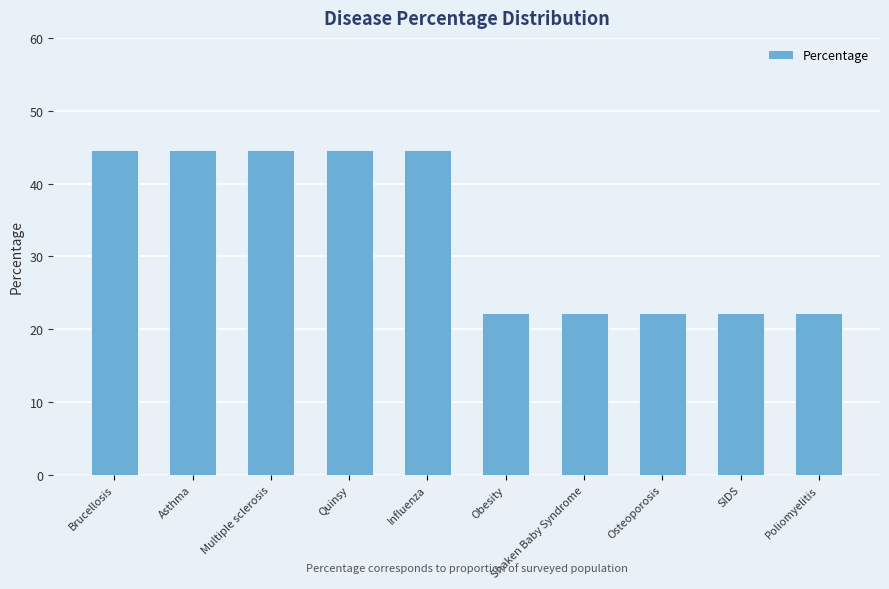

True or false: the data shows 12.0 at Brucellosis.

False